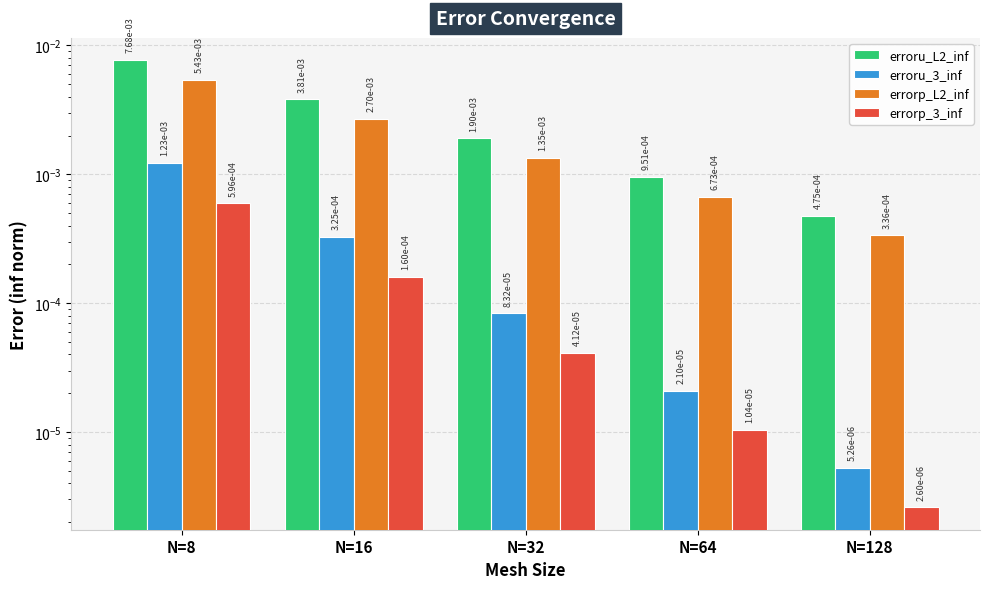

Count the number of categories in the chart.

5